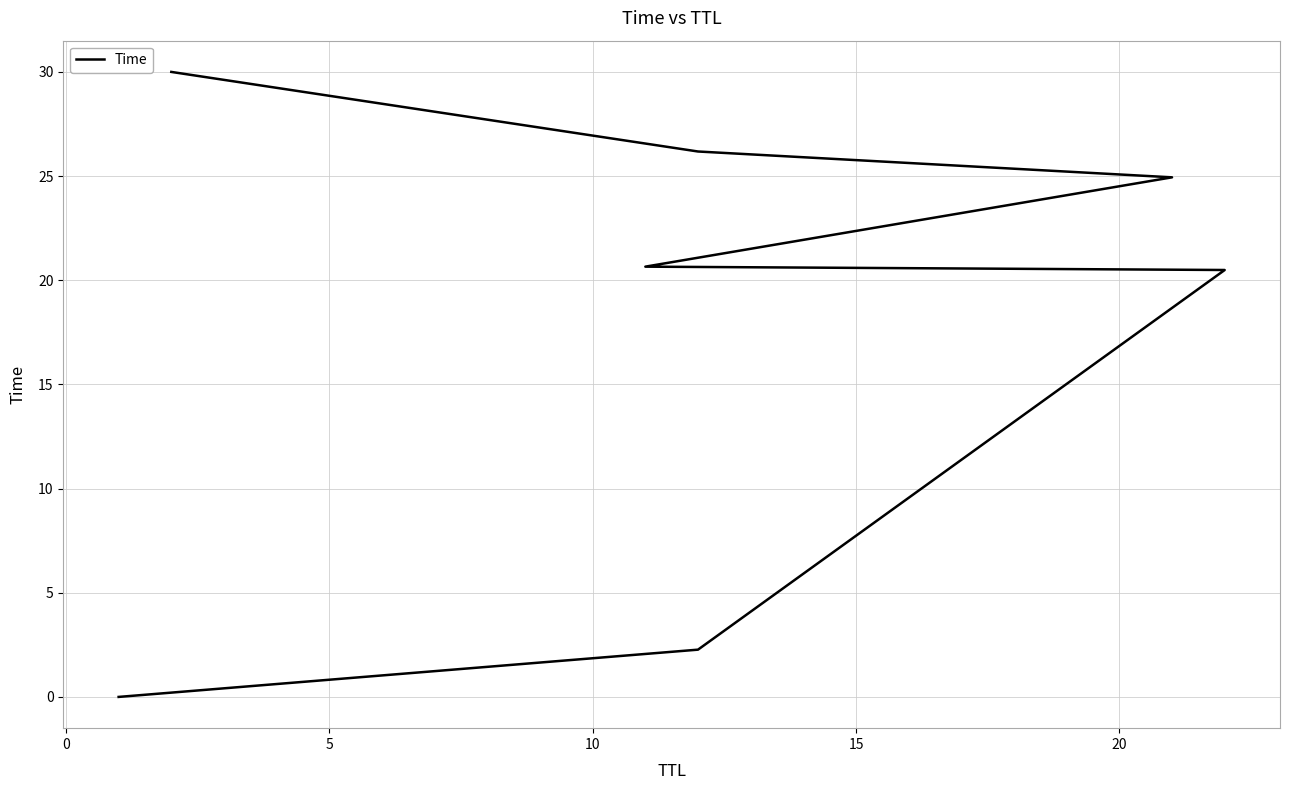

True or false: there are more than 2 points higher than both neighbors.

False